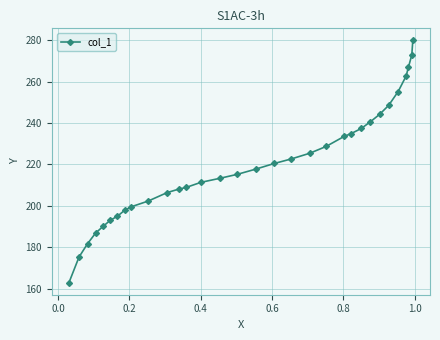

What is the difference between the maximum and minimum values?

117.0